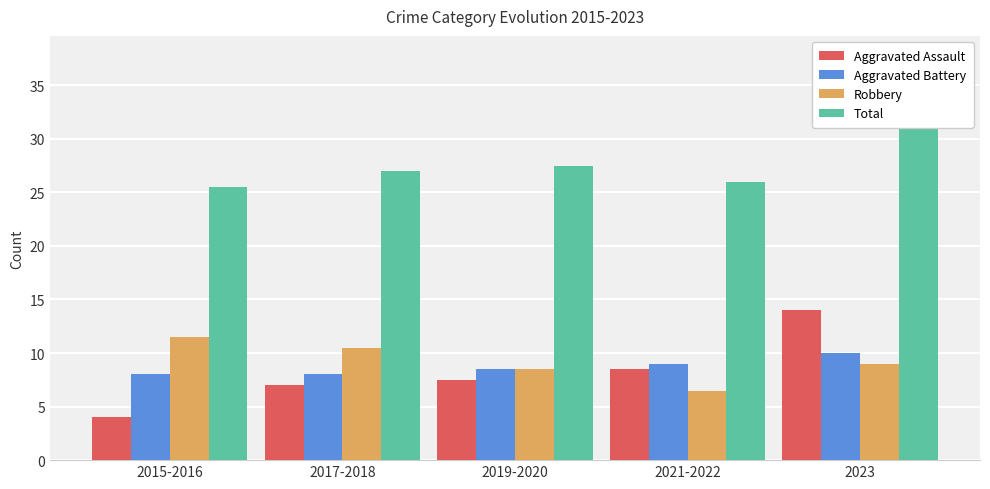

What is the label of the 4th bar from the left?

2021-2022